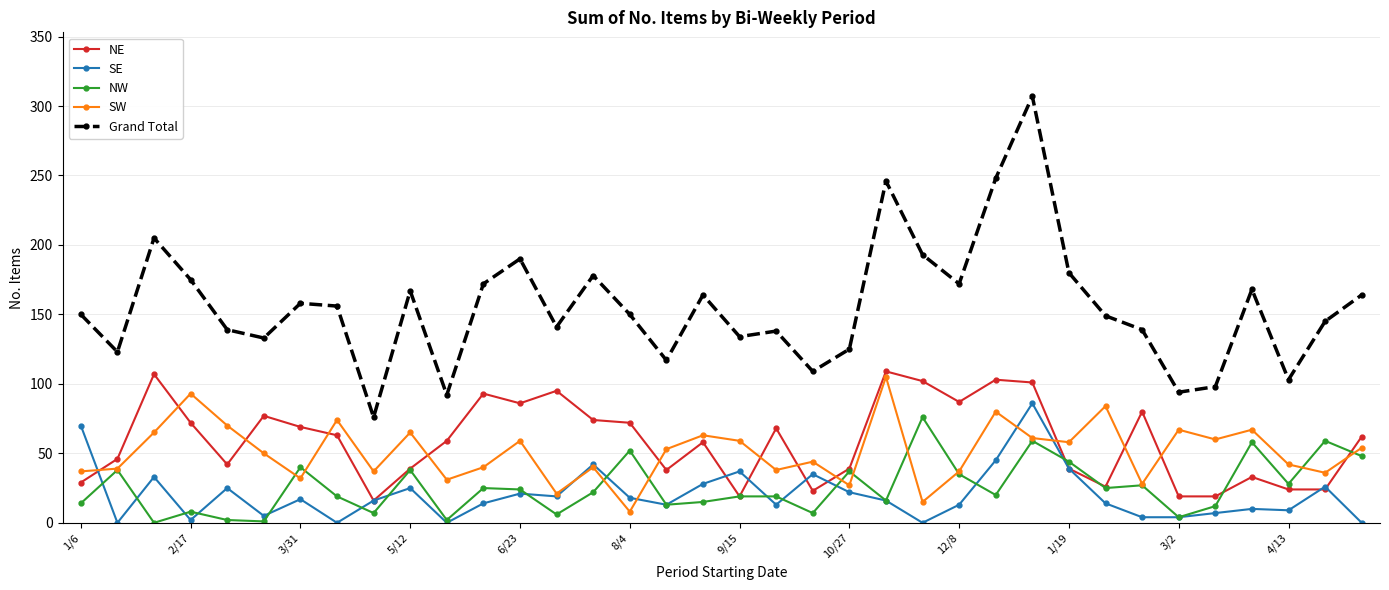

True or false: NW and NE cross at least once.

True